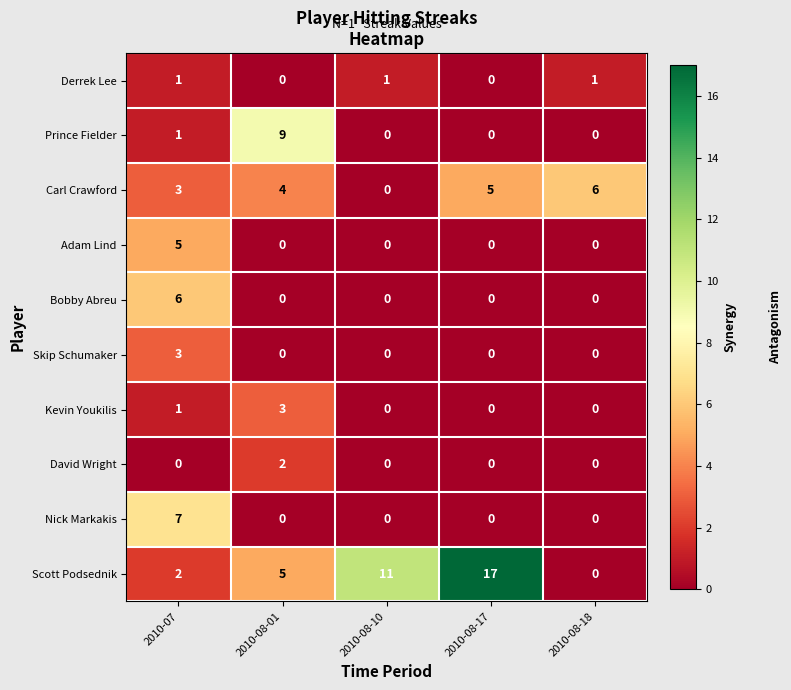

Which series has the largest range (max minus min)?

Scott Podsednik